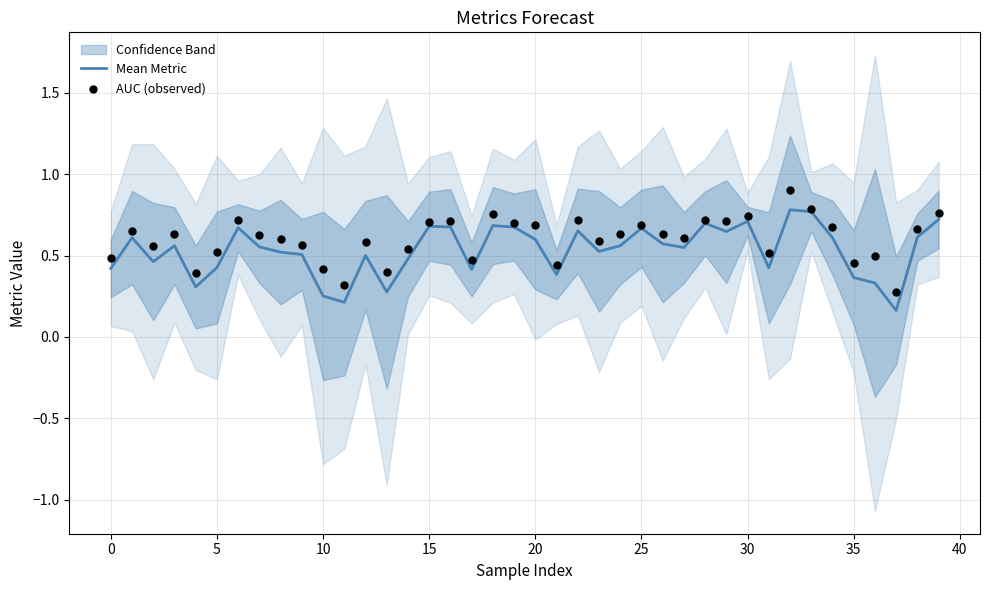

What is the maximum value for Mean Metric?

0.8